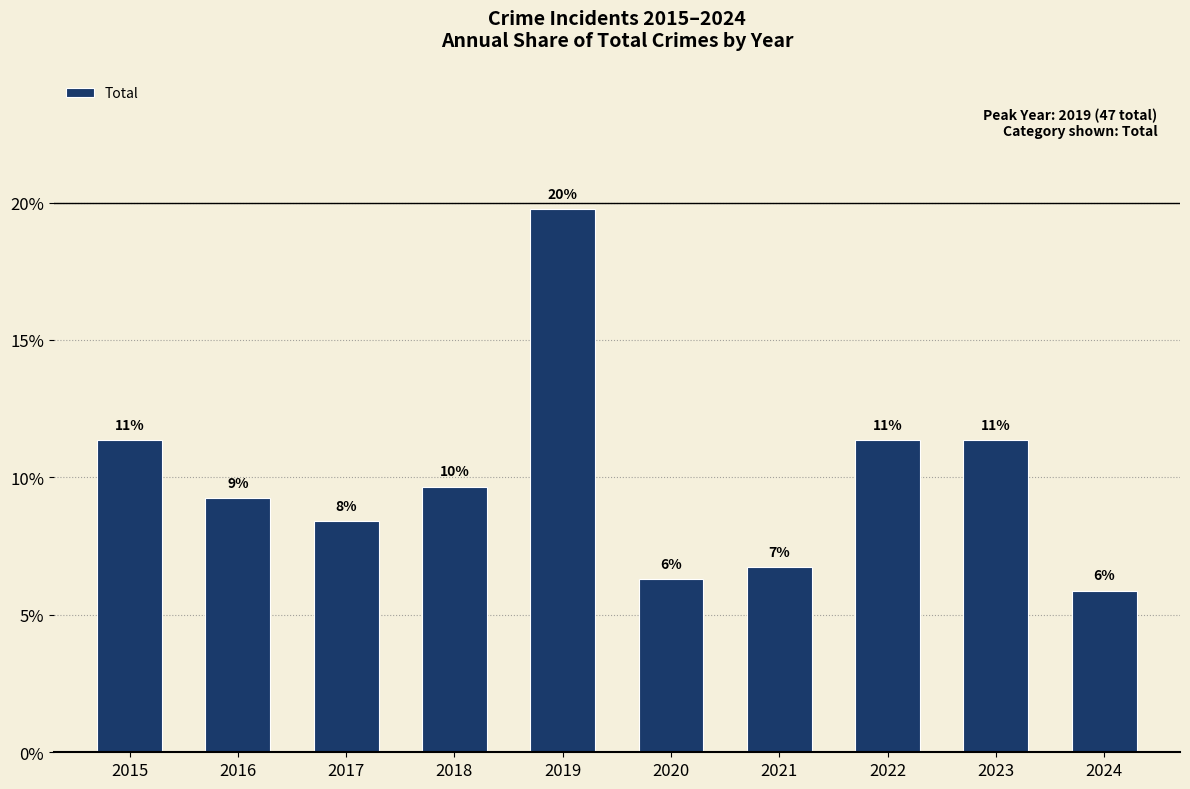

What is the value of the 9th bar from the left?

11.3